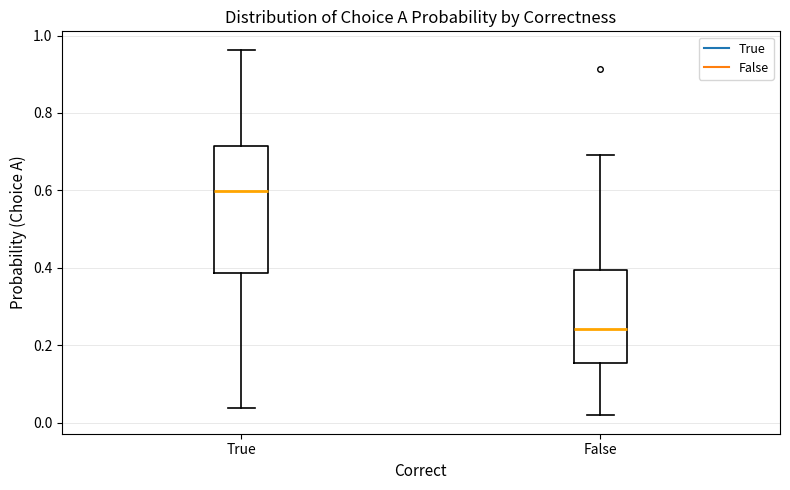

Which box has the lowest median line?

False